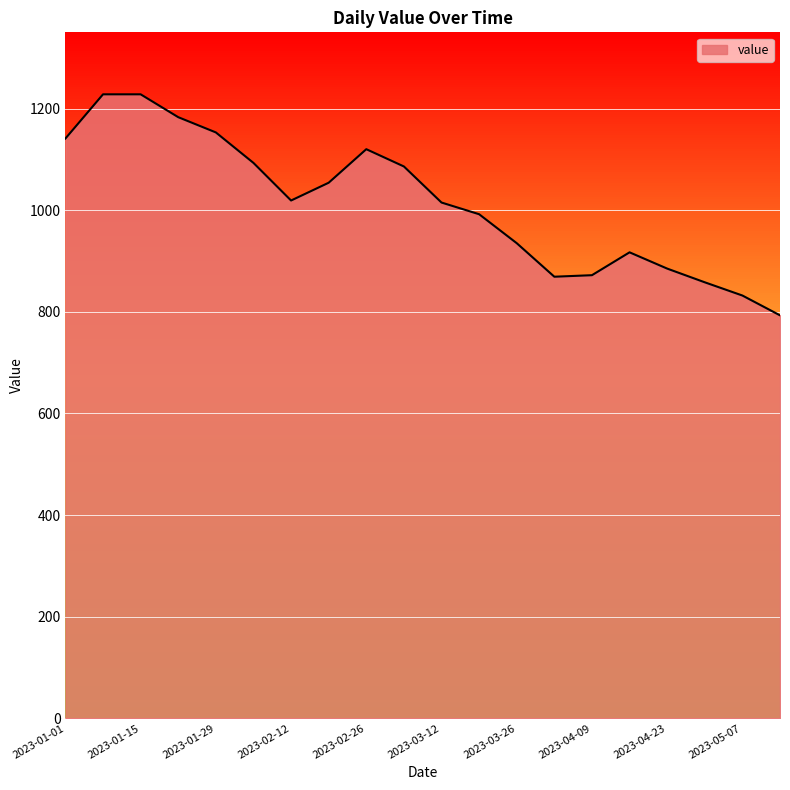

What is the difference between the second highest and minimum values?

435